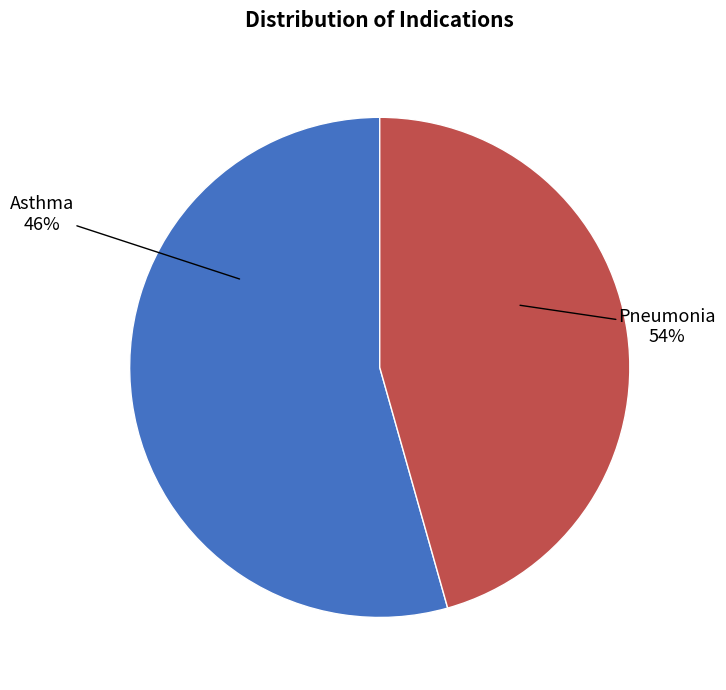

Which slice represents more than half of the pie?

Pneumonia